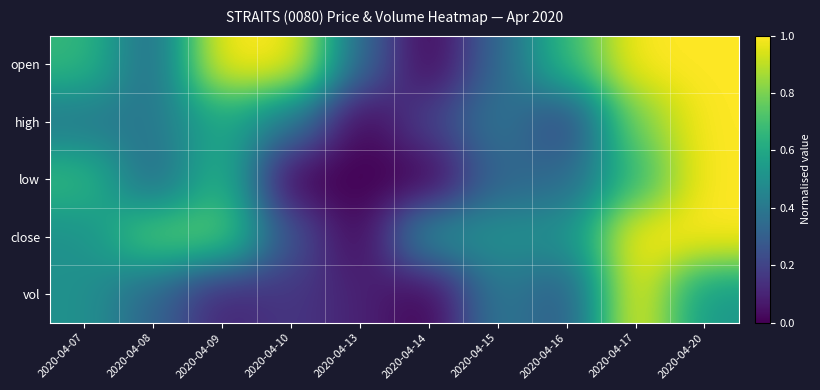

Reading right to left, what are all the values shown in this chart?

open: 2020-04-20=1.0	2020-04-17=1.0	2020-04-16=0.7	2020-04-15=0.3	2020-04-14=0.0	2020-04-13=0.3	2020-04-10=1.0	2020-04-09=1.0	2020-04-08=0.3	2020-04-07=0.7
high: 2020-04-20=1.0	2020-04-17=0.8	2020-04-16=0.2	2020-04-15=0.4	2020-04-14=0.2	2020-04-13=0.0	2020-04-10=0.4	2020-04-09=0.6	2020-04-08=0.4	2020-04-07=0.4
low: 2020-04-20=1.0	2020-04-17=0.7	2020-04-16=0.3	2020-04-15=0.3	2020-04-14=0.0	2020-04-13=0.0	2020-04-10=0.0	2020-04-09=0.7	2020-04-08=0.3	2020-04-07=0.7
close: 2020-04-20=1.0	2020-04-17=1.0	2020-04-16=0.5	2020-04-15=0.5	2020-04-14=0.5	2020-04-13=0.0	2020-04-10=0.2	2020-04-09=0.8	2020-04-08=0.8	2020-04-07=0.5
vol: 2020-04-20=0.5	2020-04-17=1.0	2020-04-16=0.3	2020-04-15=0.4	2020-04-14=0.0	2020-04-13=0.1	2020-04-10=0.2	2020-04-09=0.1	2020-04-08=0.3	2020-04-07=0.5